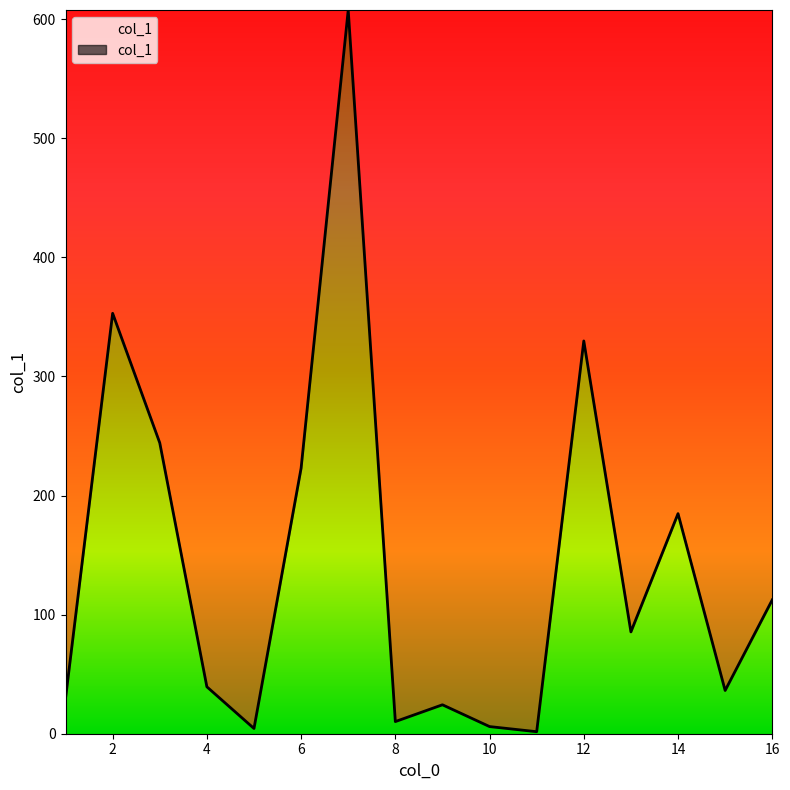

List the labels in order of value, smallest first.

11, 5, 10, 8, 9, 1, 15, 4, 13, 16, 14, 6, 3, 12, 2, 7